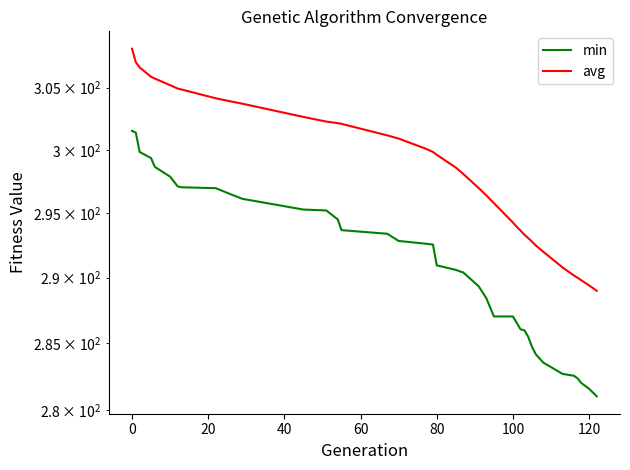

What is the sum of all avg values?

11641.5